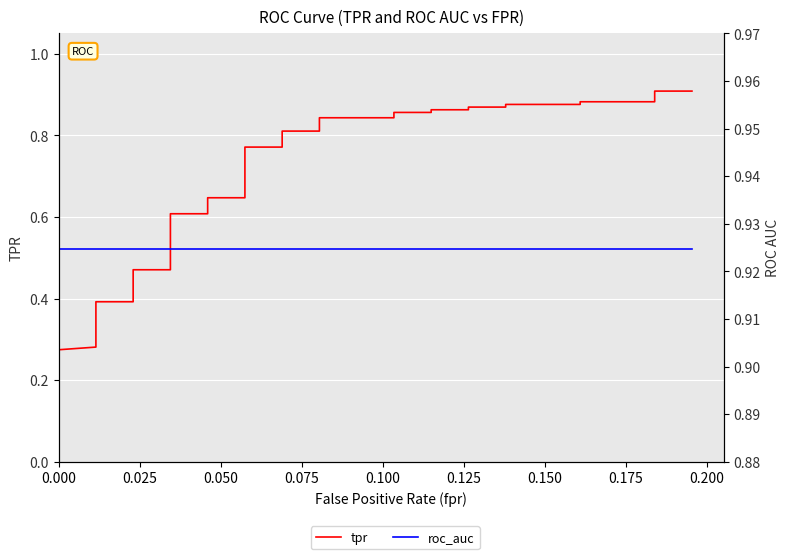

Reading left to right, transcribe all the data shown in this chart.

tpr: 0.2	0.2	0.2	0.2	0.2	0.3	0.3	0.3	0.3	0.3	0.3	0.3	0.3	0.4	0.4	0.4	0.5	0.5	0.6	0.6	0.6	0.6	0.8	0.8	0.8	0.8	0.8	0.8	0.9	0.9	0.9	0.9	0.9	0.9	0.9	0.9	0.9	0.9	0.9	0.9
roc_auc: 0.9	0.9	0.9	0.9	0.9	0.9	0.9	0.9	0.9	0.9	0.9	0.9	0.9	0.9	0.9	0.9	0.9	0.9	0.9	0.9	0.9	0.9	0.9	0.9	0.9	0.9	0.9	0.9	0.9	0.9	0.9	0.9	0.9	0.9	0.9	0.9	0.9	0.9	0.9	0.9